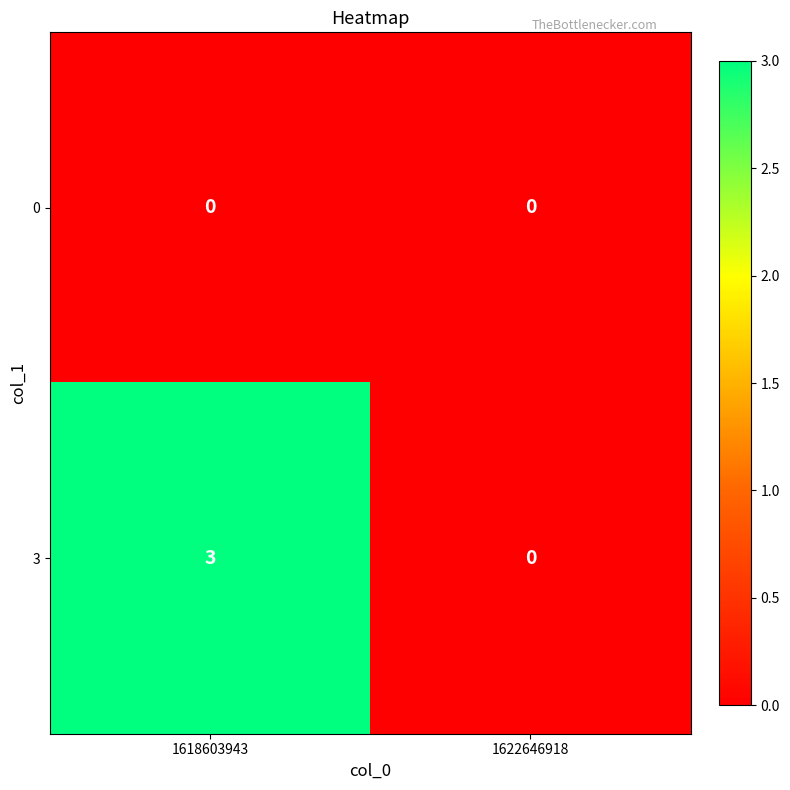

Which series has the largest total across all categories?

3